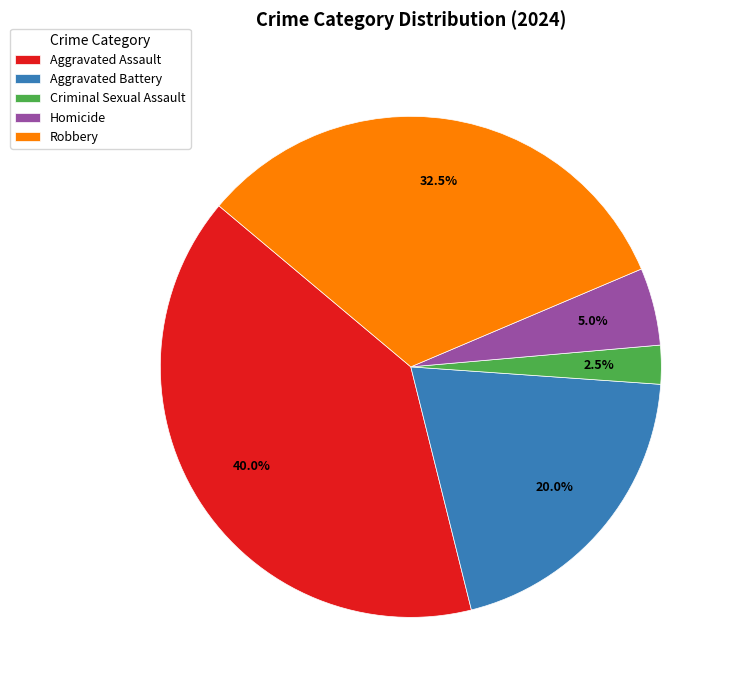

Combined, do Aggravated Battery and Aggravated Assault account for over 50%?

Yes